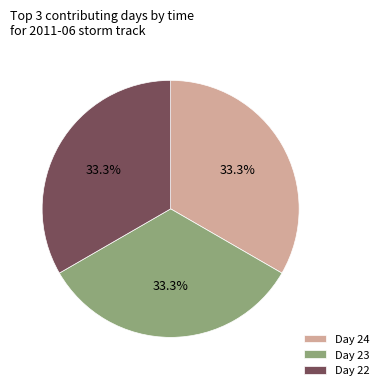

How many slices are in this pie chart?

3